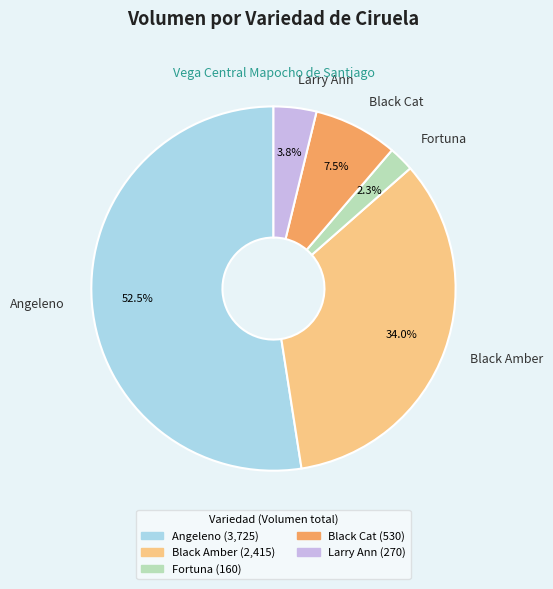

Does any single category account for the majority?

Yes